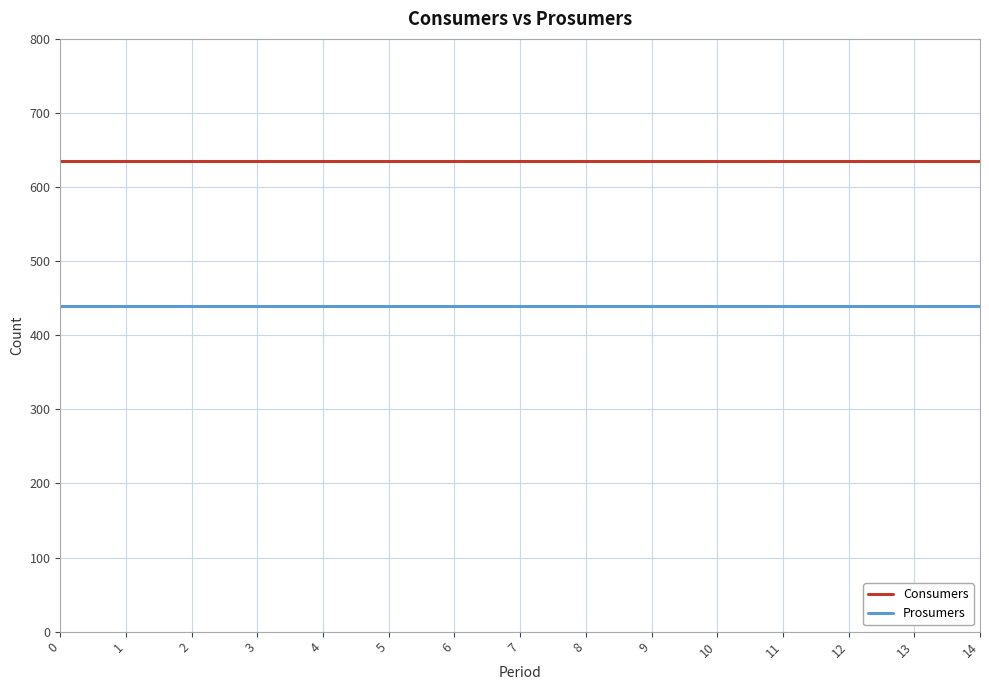

True or false: Prosumers and Consumers cross at least once.

False